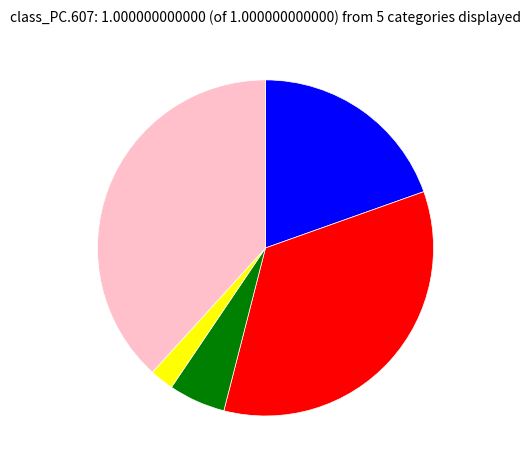

Is there any slice that represents more than half of the pie?

No